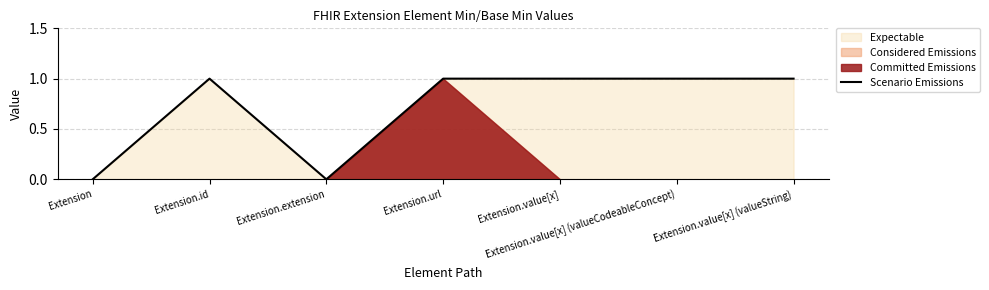

At which category does the chart reach its minimum across all series?

Extension